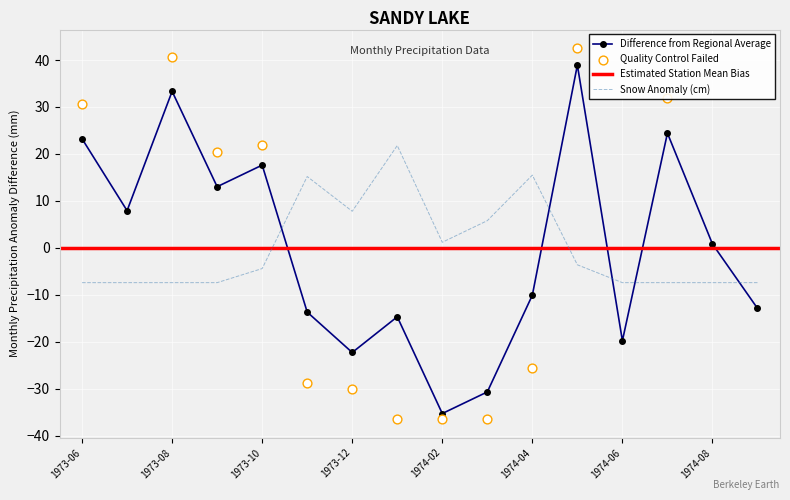

The value of Difference from Regional Average at 1974-06 is -29.2. True or false?

False